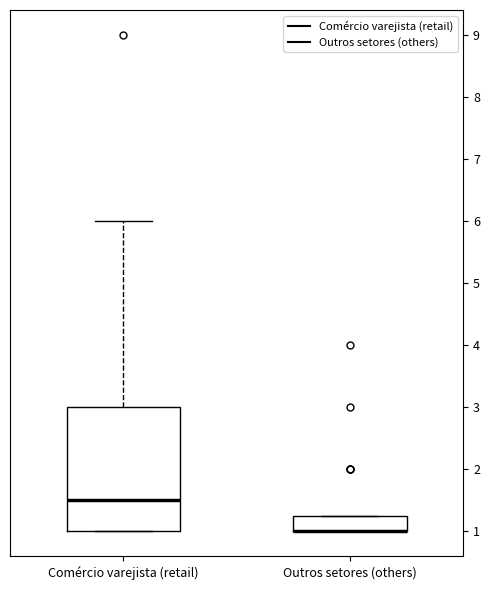

Reading left to right, transcribe this box plot: for each box, give where its median line is, the range the box spans, and where its two whiskers end, as read against the y-axis. The values are not printed on the chart, so give them approximately, as read against the axis.

Comércio varejista (retail): median 1.5, box 1.0 to 3.0, whiskers 1.0 to 6.0
Outros setores (others): median 1.0 (drawn on the box's lower edge), box 1.0 to 1.3, whiskers 1.0 to 1.3